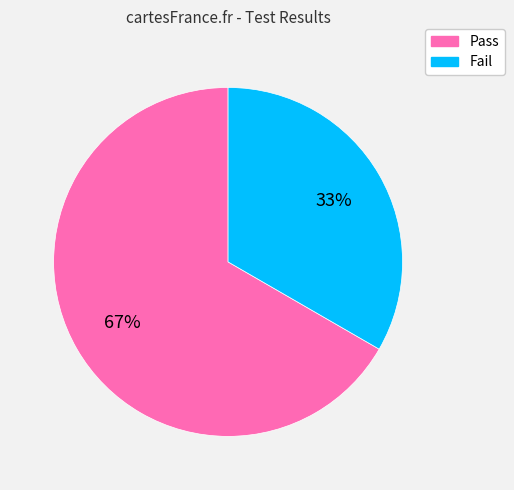

Combined, do Fail and Pass account for over 50%?

Yes